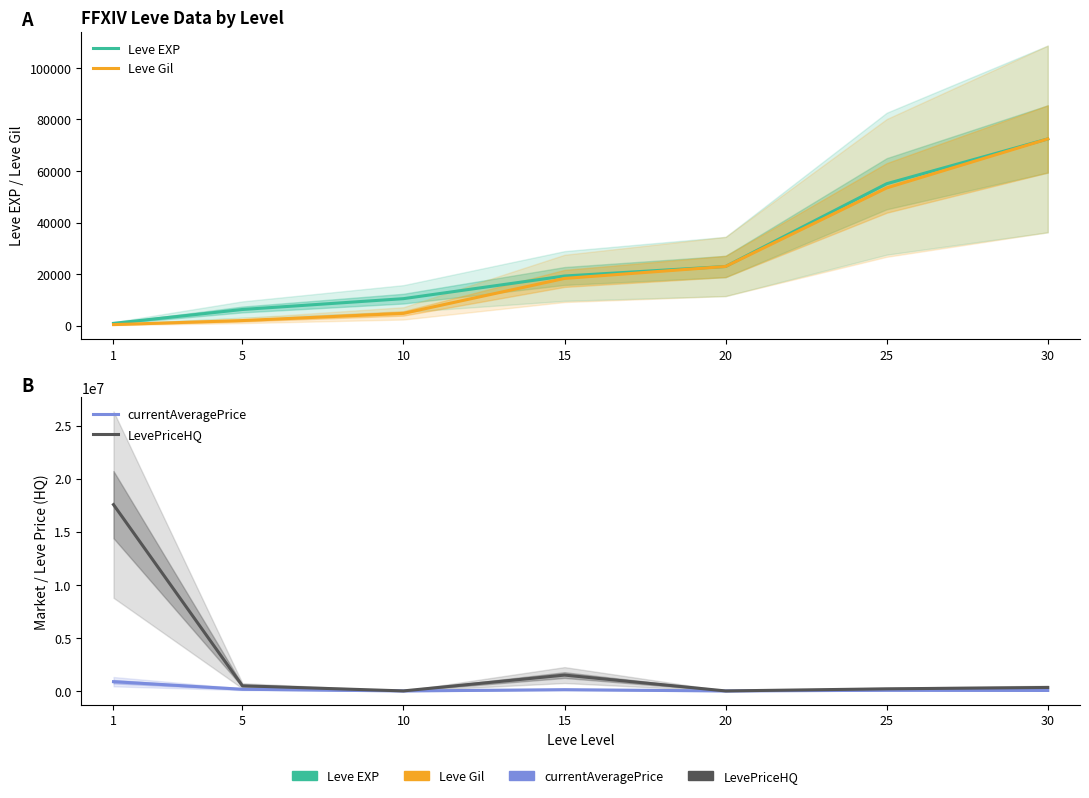

The value of currentAveragePrice at 20 is 1405. True or false?

False